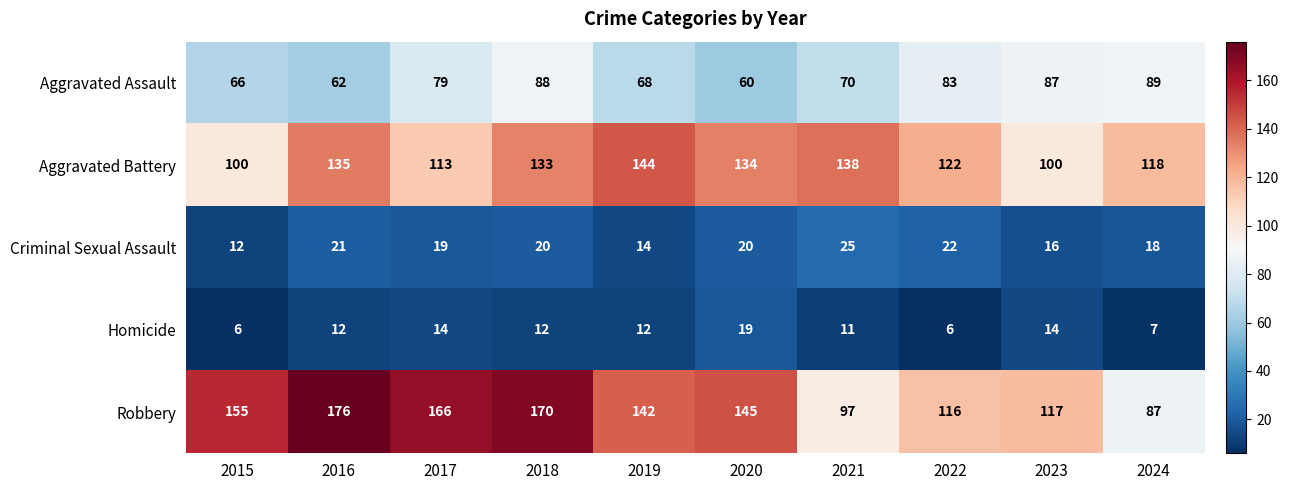

Which series has the largest total across all categories?

Robbery